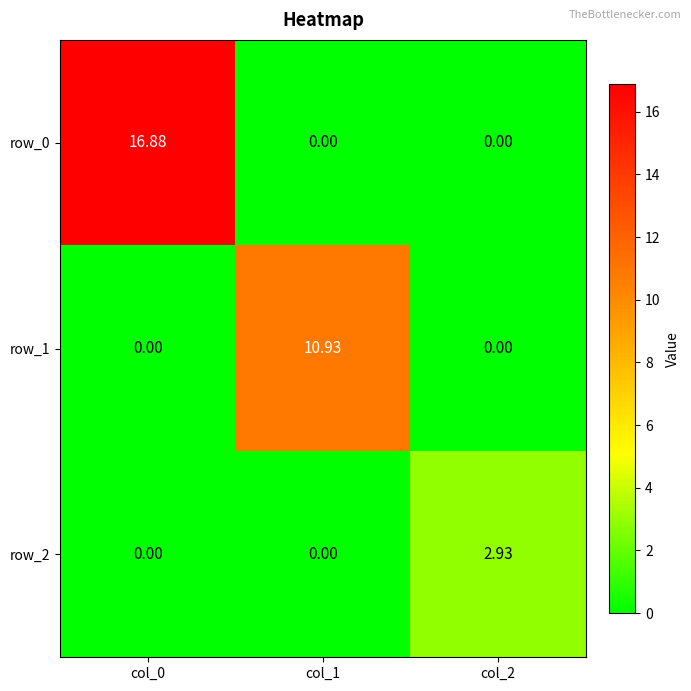

Reading left to right, extract all data points from this chart.

row_0: 16.9	0.0	0.0
row_1: 0.0	10.9	0.0
row_2: 0.0	0.0	2.9